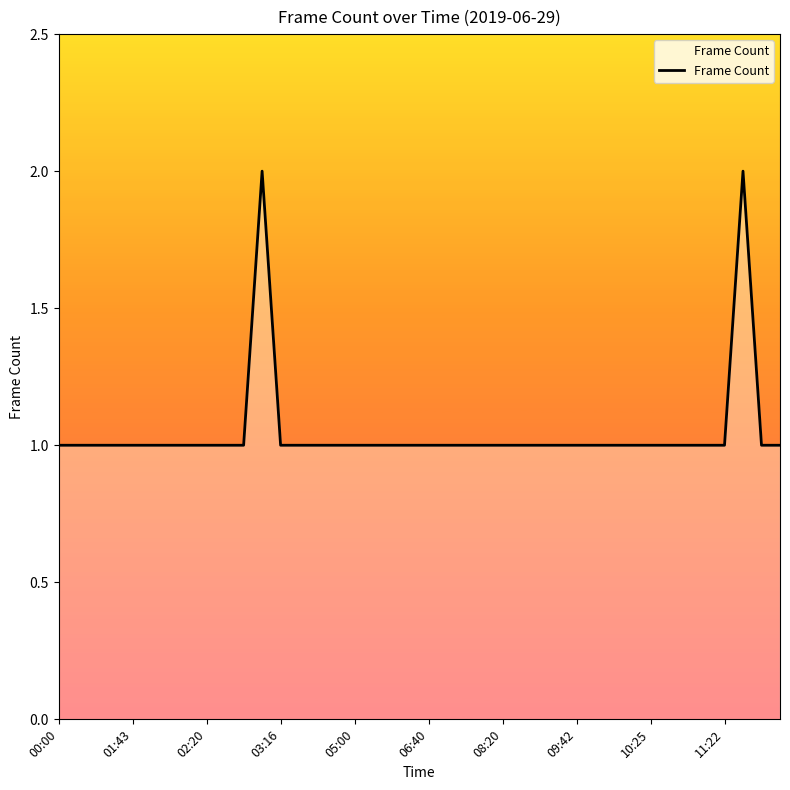

Reading left to right, transcribe all the data shown in this chart.

1	1	1	1	1	1	1	1	1	1	1	2	1	1	1	1	1	1	1	1	1	1	1	1	1	1	1	1	1	1	1	1	1	1	1	1	1	2	1	1